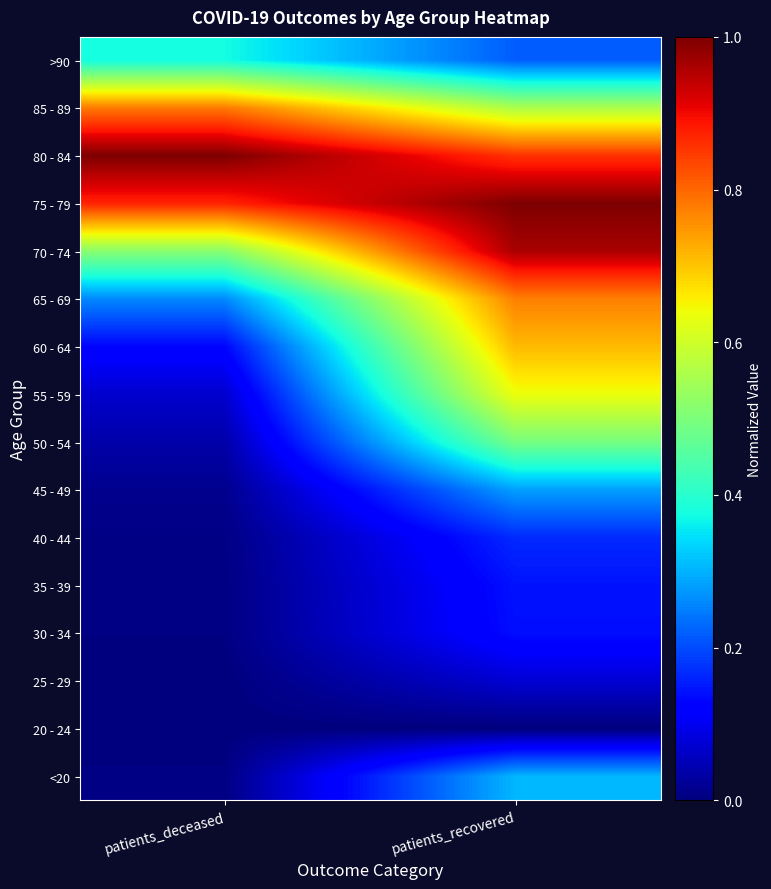

Which has a higher value, patients_deceased or patients_recovered?

patients_recovered